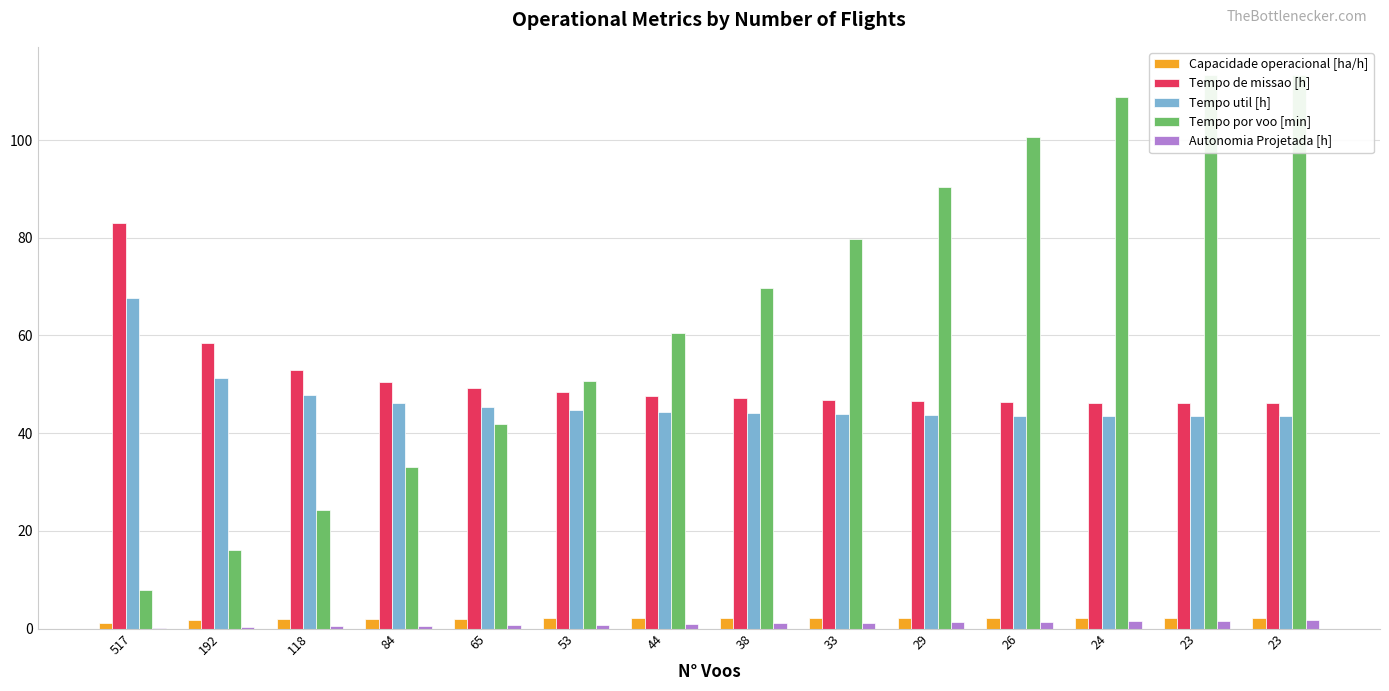

What is the difference between the highest and lowest values at 118?

52.6